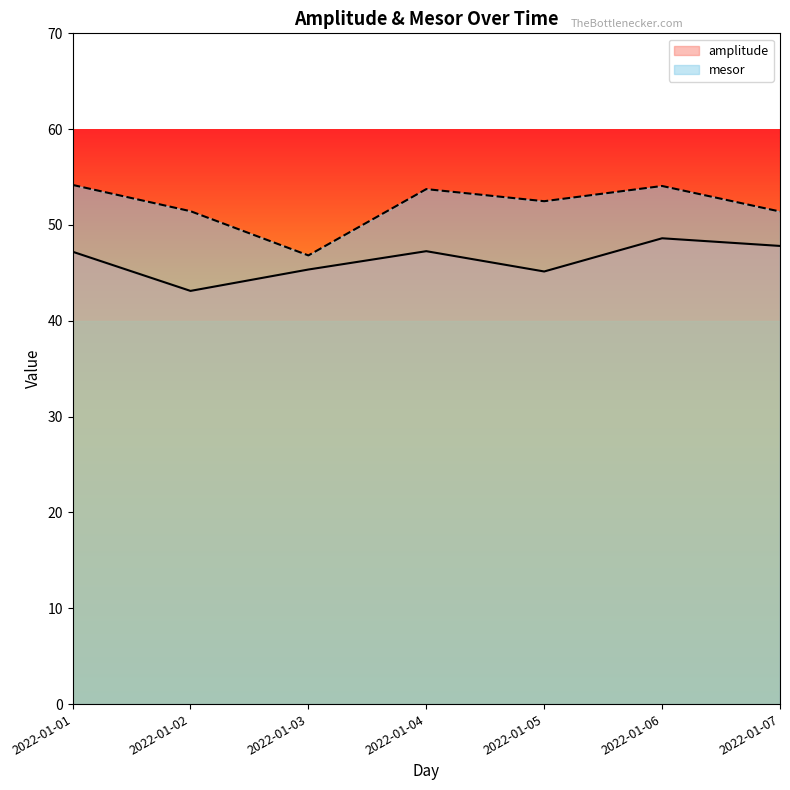

True or false: amplitude and mesor cross at least once.

False